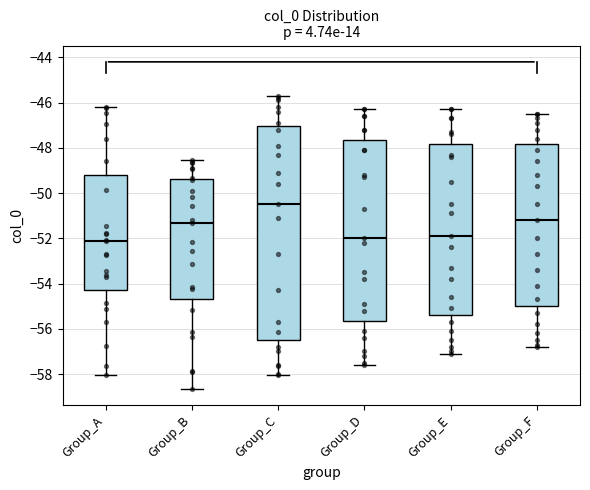

Which box has the highest median line?

Group_C